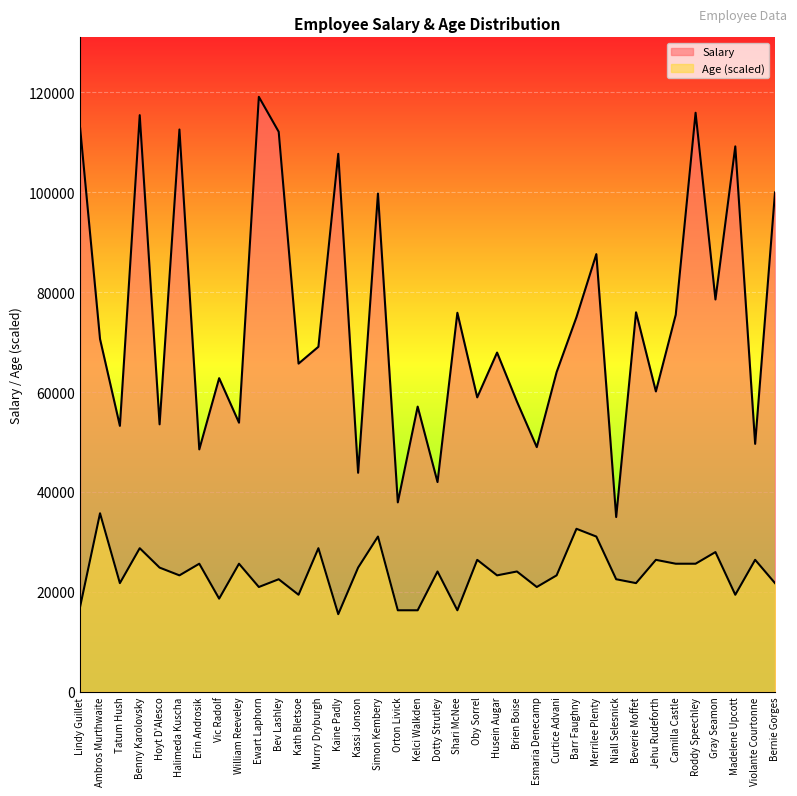

What is the spread (max minus min) of values at Camilla Castle?

49845.5